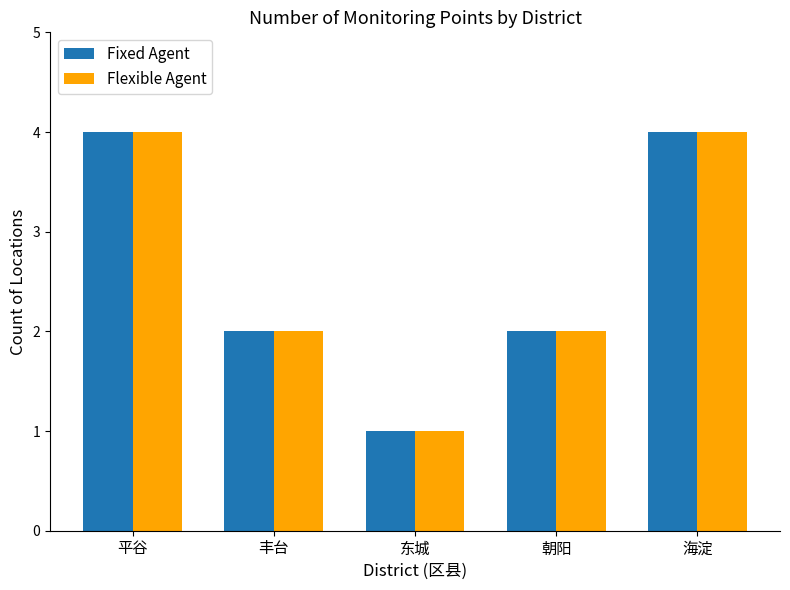

The value of Flexible Agent at 平谷 is 7. True or false?

False